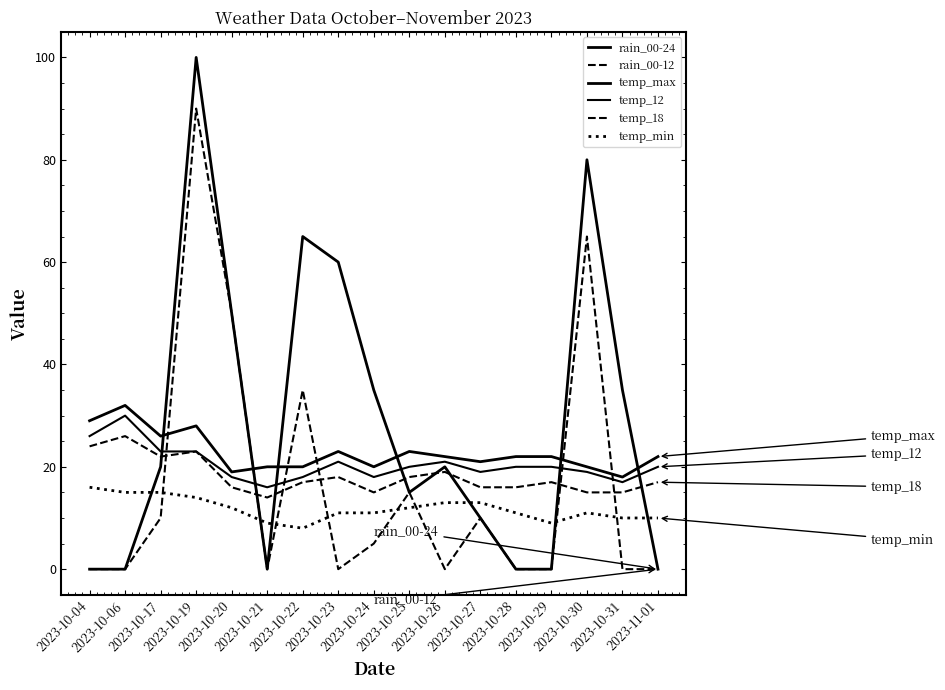

What is the sum of all temp_18 values?

308